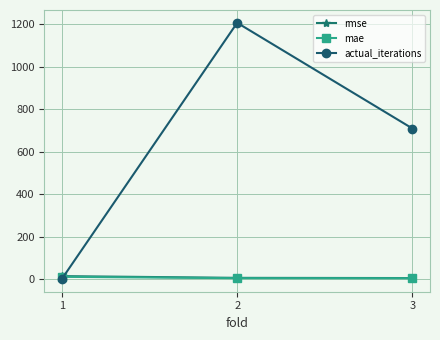

What is the value of the mae point at the 1st from the left?

11.9